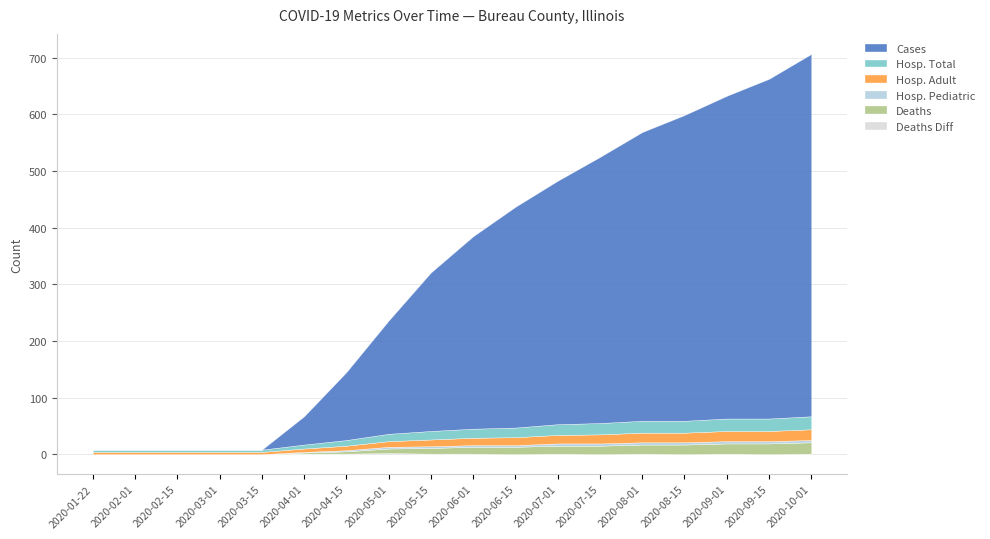

How many interior local peaks does the Deaths Diff series have?

4